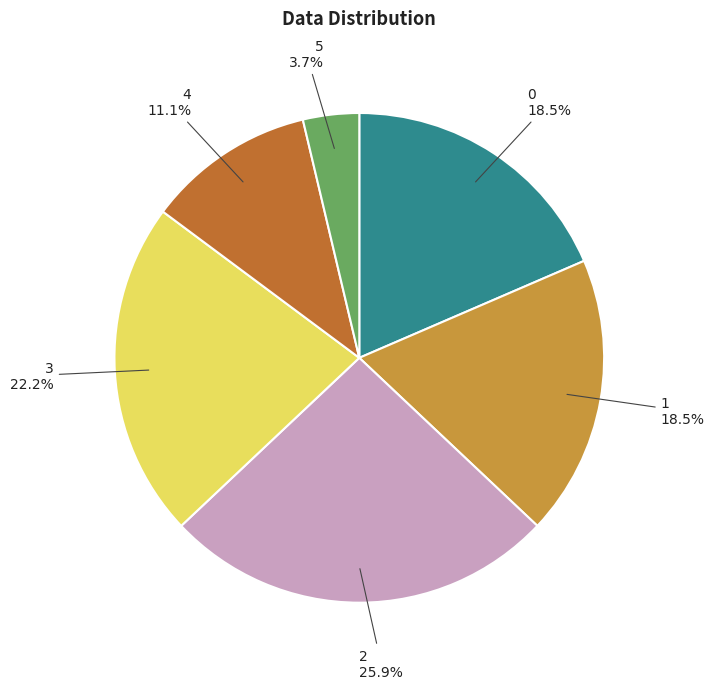

How many slices are in this pie chart?

6